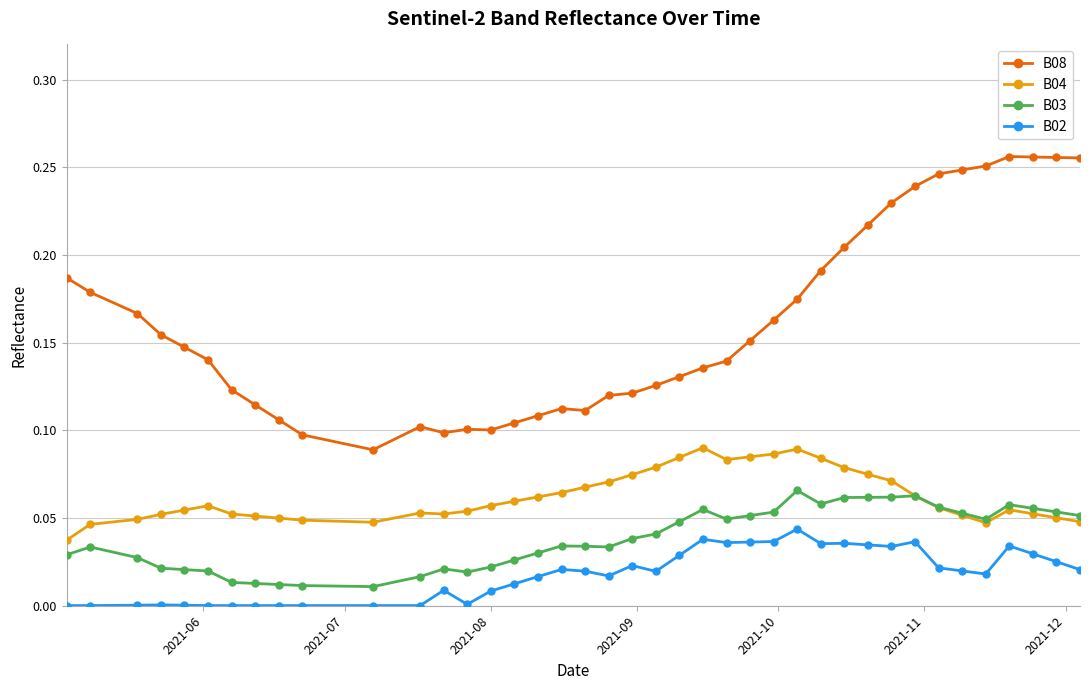

Is this an area chart (filled region under the line)?

No